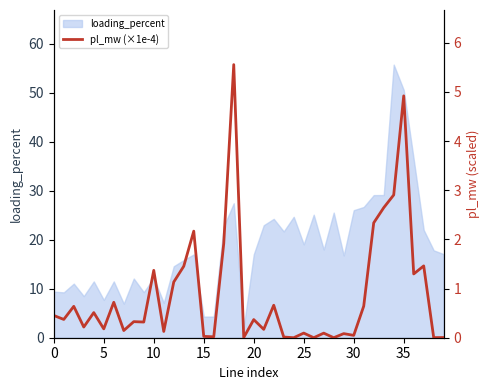

How many interior local valleys (lower than both neighbors) does the data have?

15